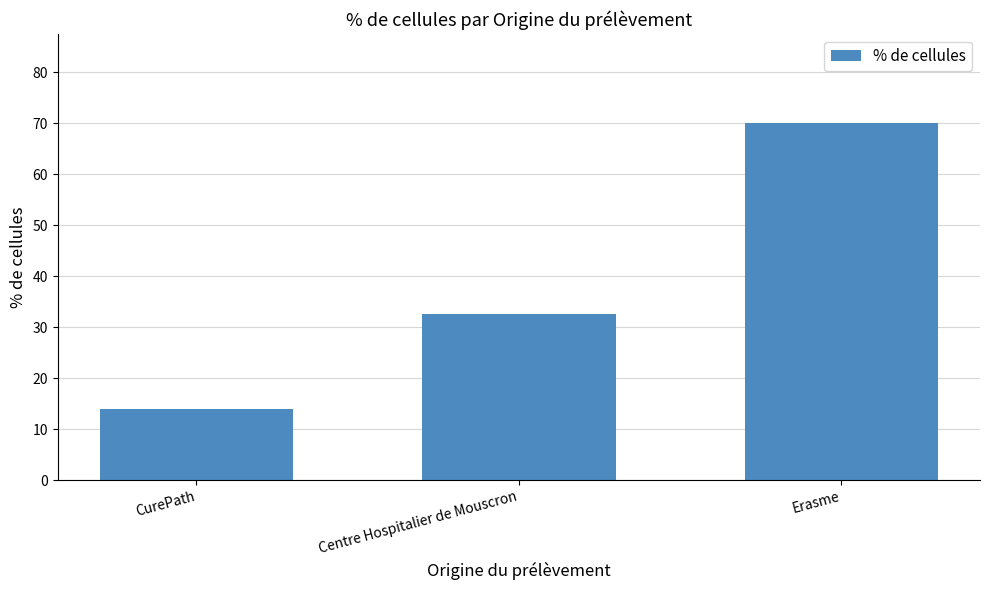

List the labels in order of value, largest first.

Erasme, Centre Hospitalier de Mouscron, CurePath